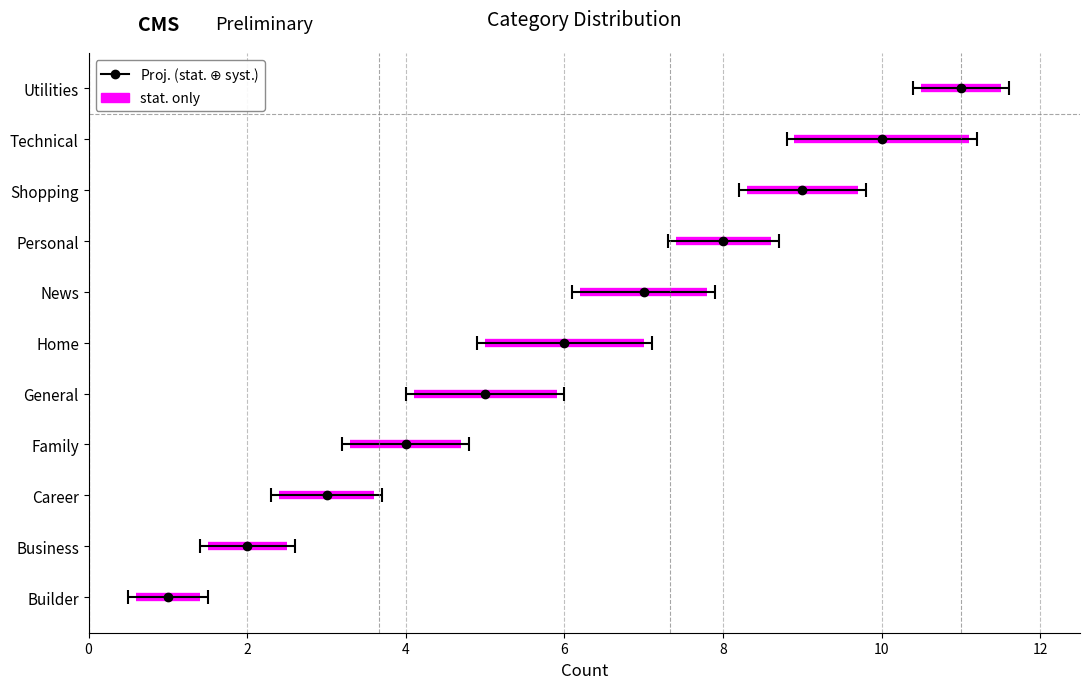

Which category has the highest value across all series?

Utilities